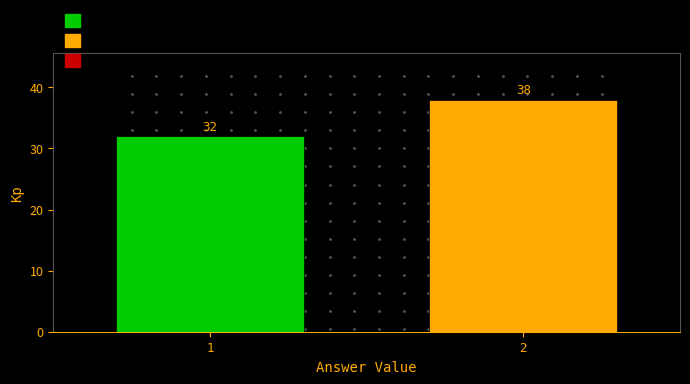

Reading left to right, extract all data points from this chart.

1=32	2=38